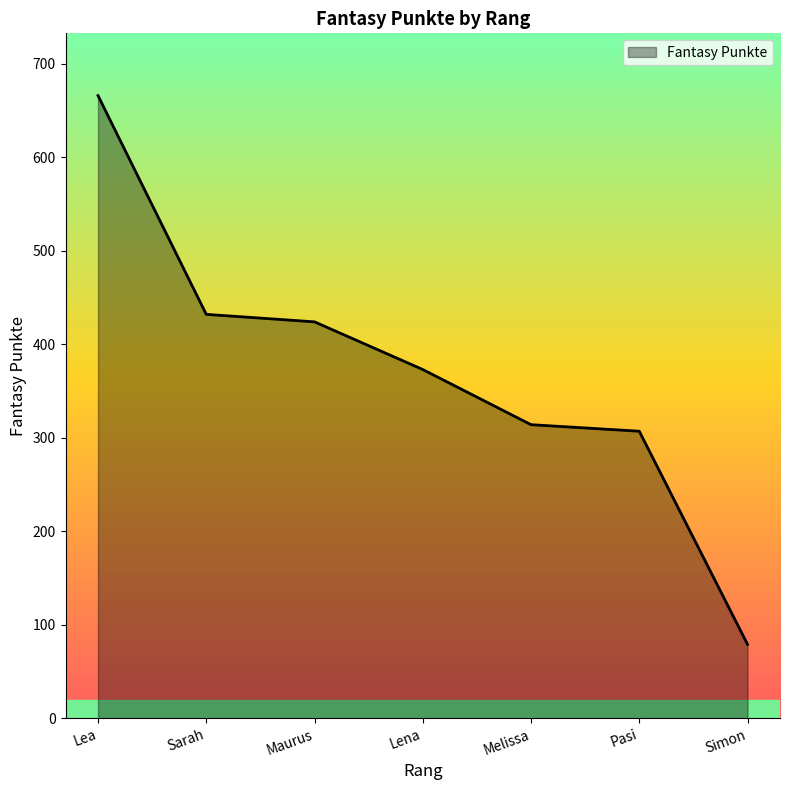

List the labels in order of value, smallest first.

Simon, Pasi, Melissa, Lena, Maurus, Sarah, Lea